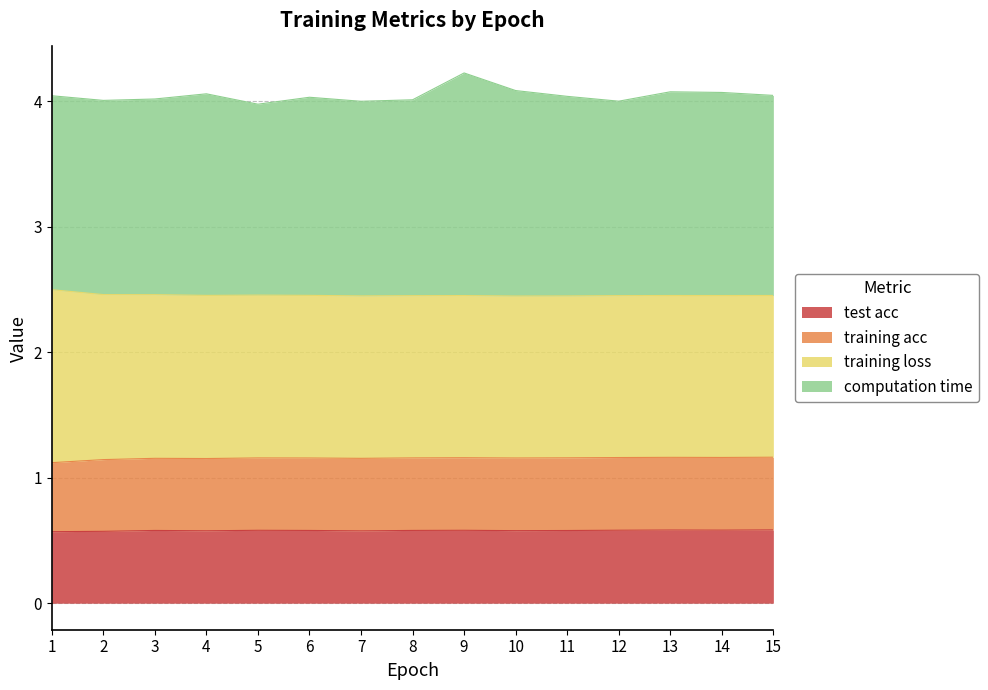

How many interior local valleys does the training acc series have?

4